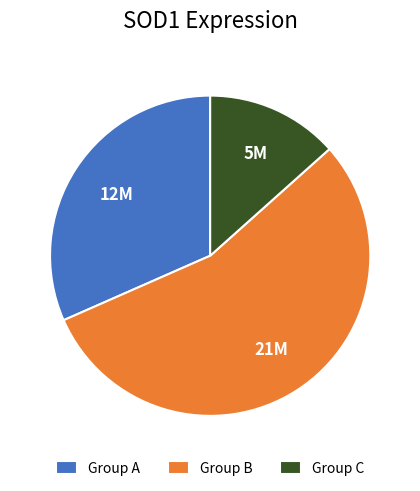

Does Group A represent more than half of the total?

No